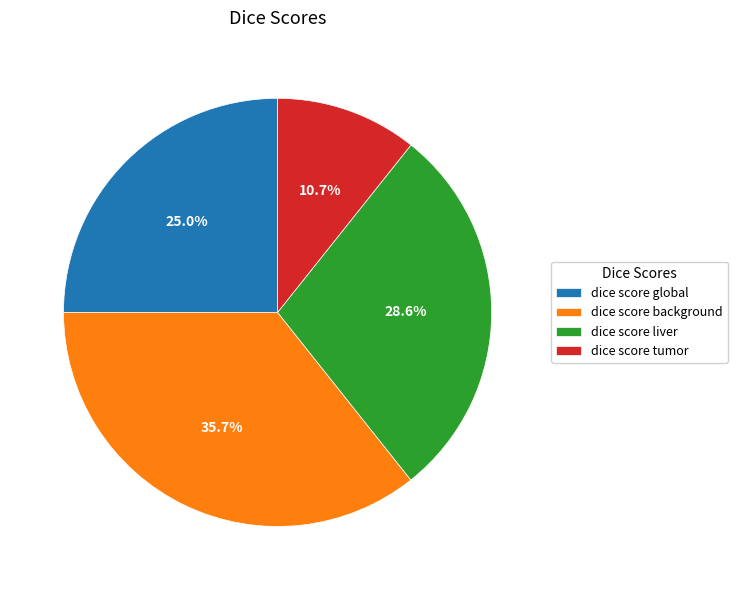

Count the number of slices in the pie.

4